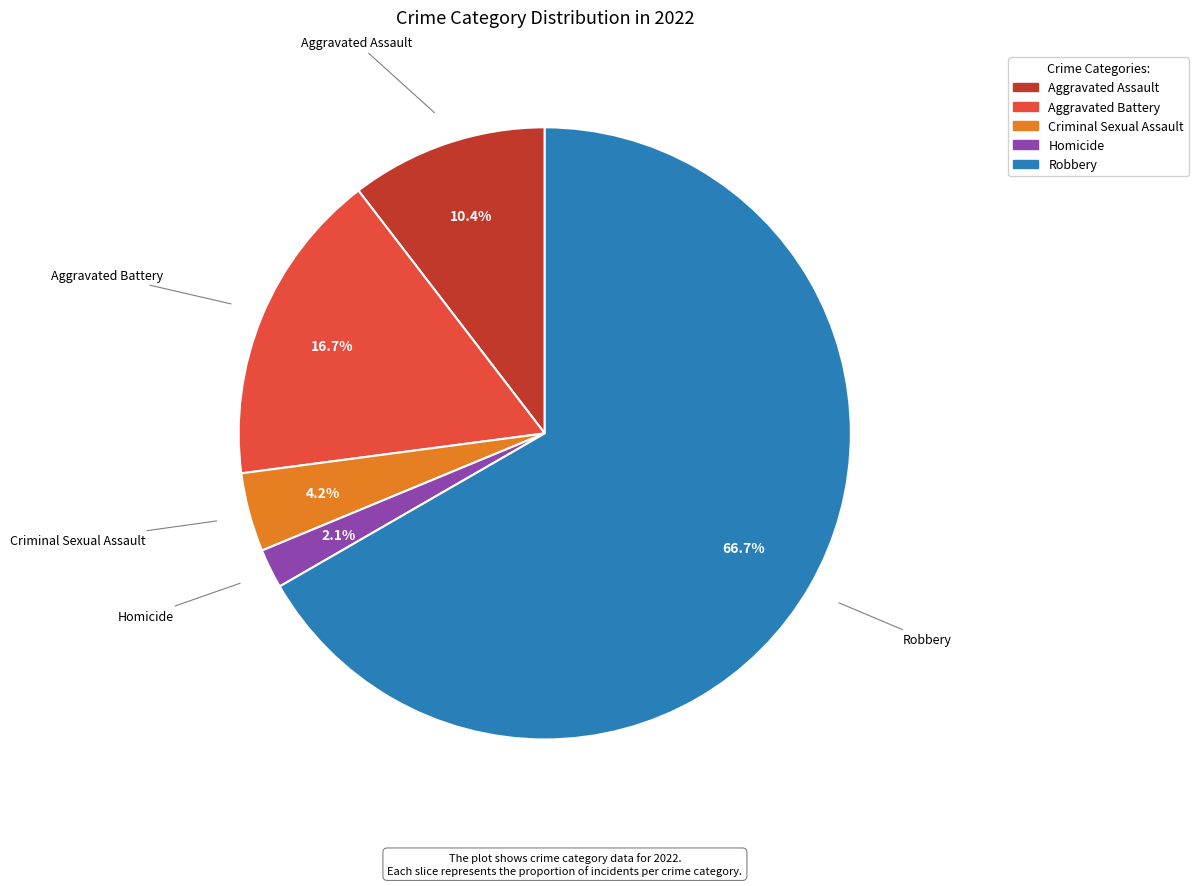

Rank the categories by value from highest to lowest.

Robbery, Aggravated Battery, Aggravated Assault, Criminal Sexual Assault, Homicide